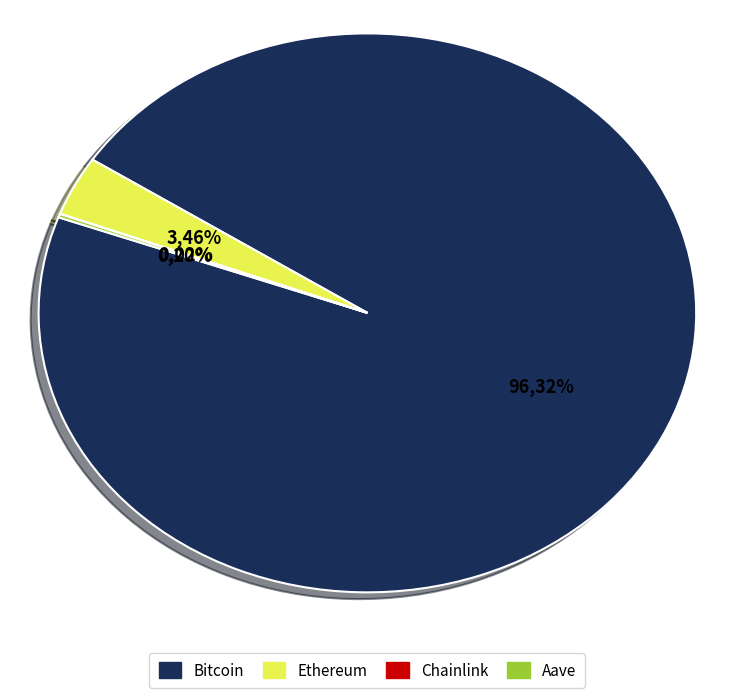

Rank the categories by value from lowest to highest.

Chainlink, Aave, Ethereum, Bitcoin